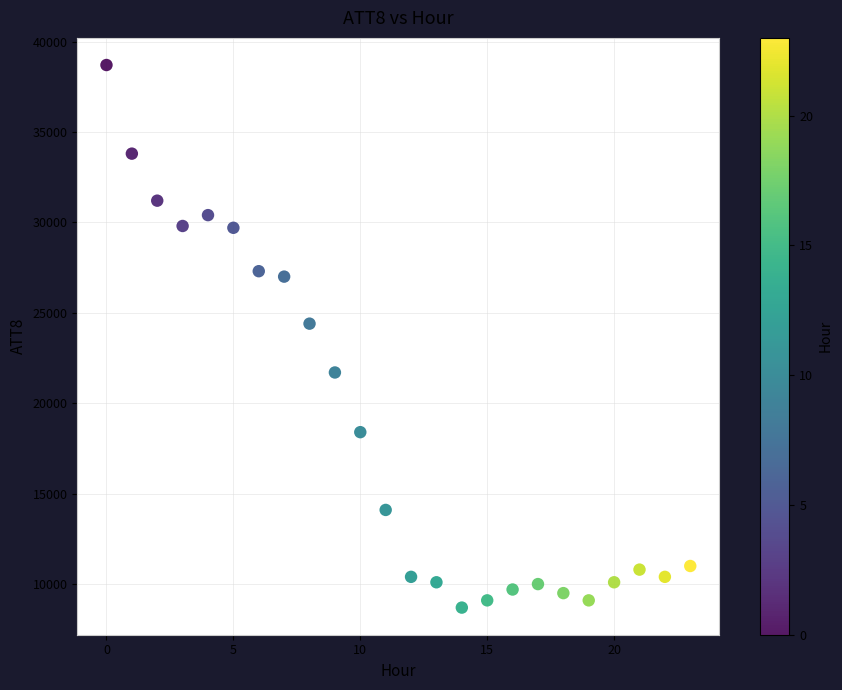

What is the range of Y values (max minus min)?

30000